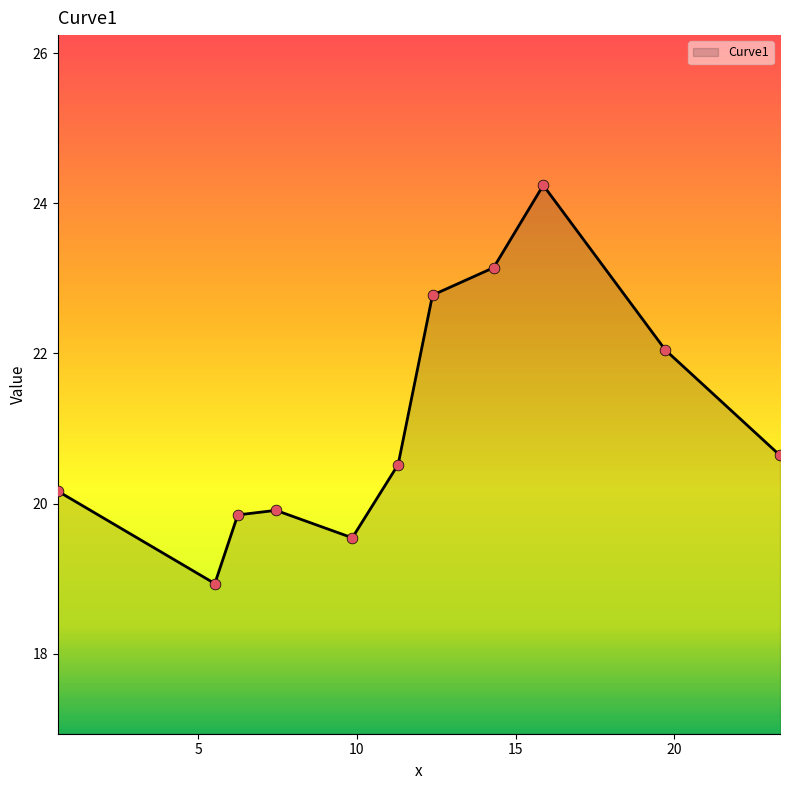

What is the difference between the maximum and minimum values?

5.3